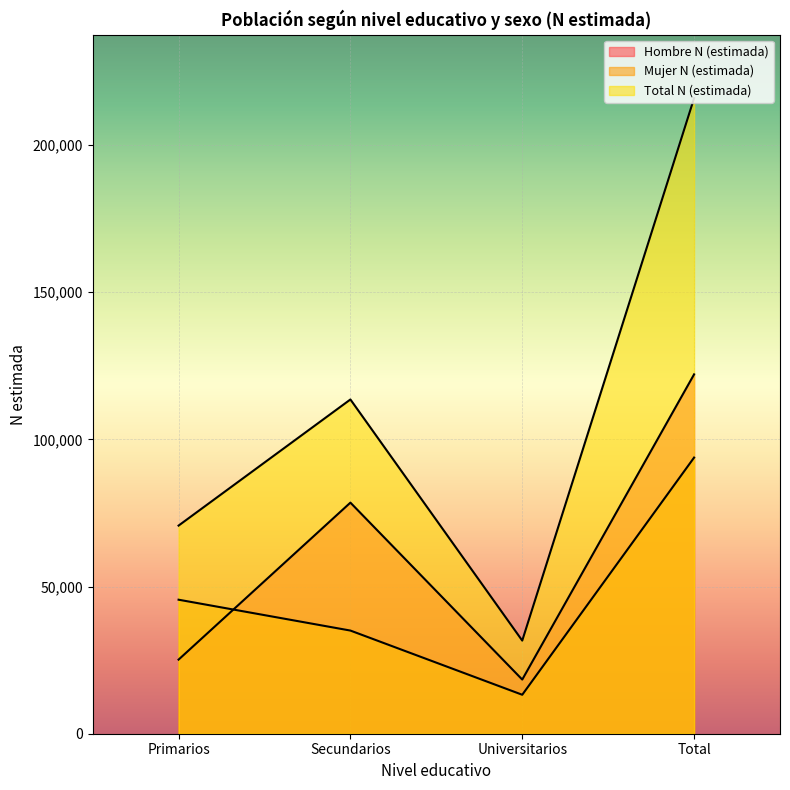

Is it true that Total N (estimada) equals 345514 at Total?

False